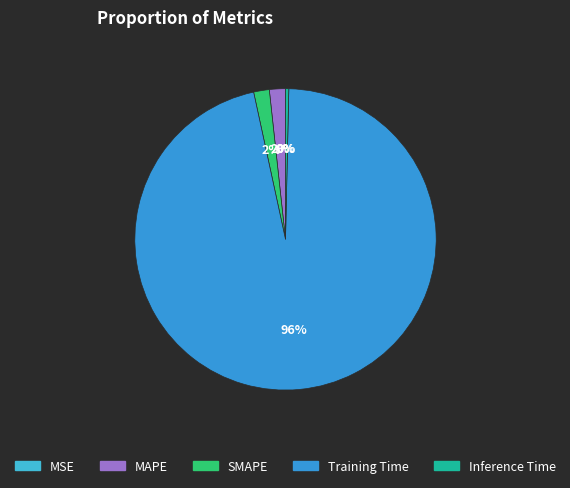

Is MAPE the majority of the pie?

No